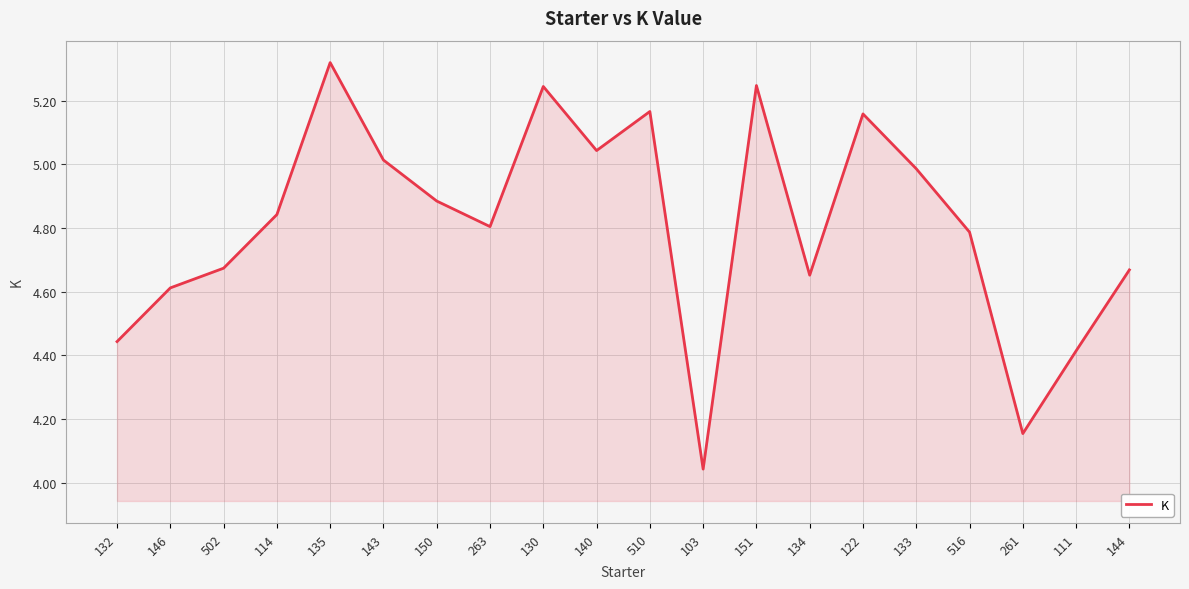

The chart shows a value of 1.3 at 150. True or false?

False